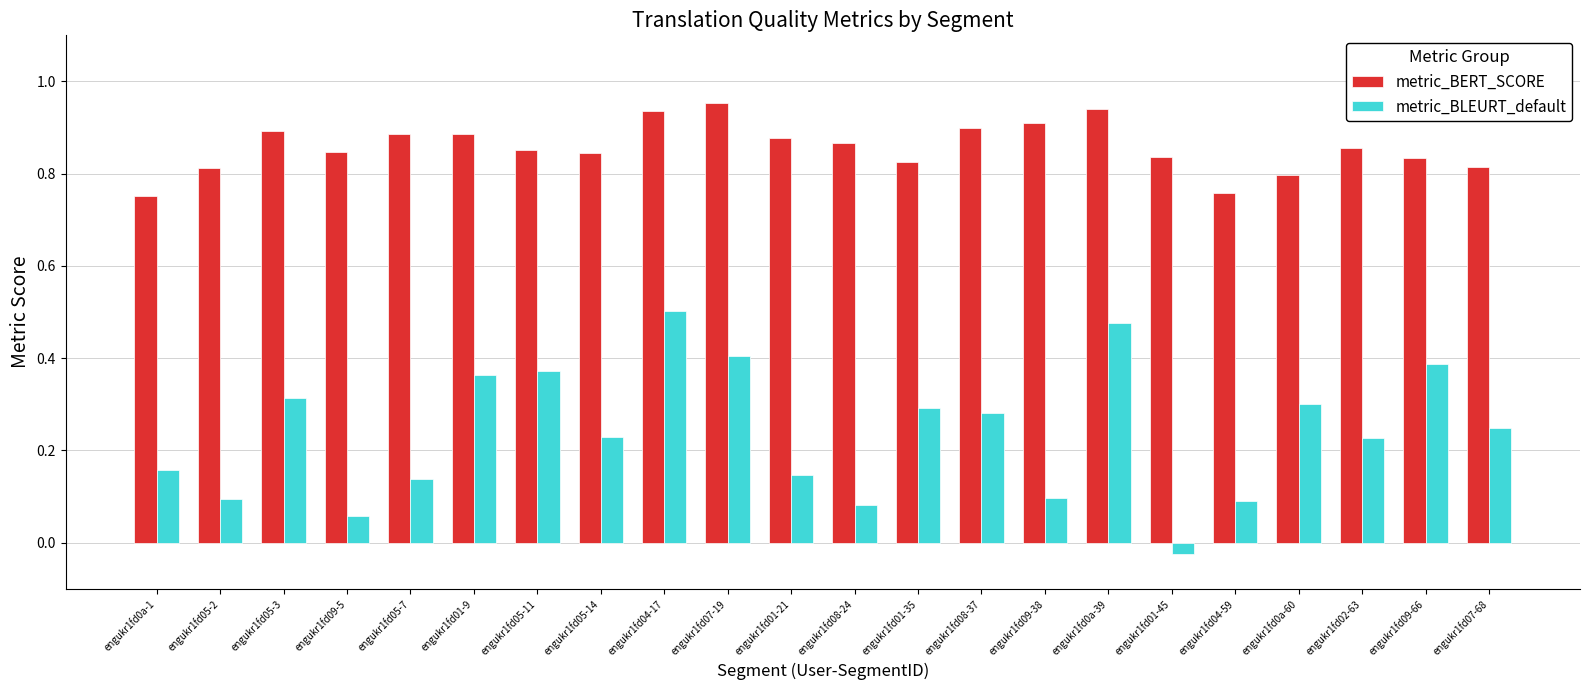

Which category has the lowest value in the metric_BLEURT_default series?

engukr1fd01-45